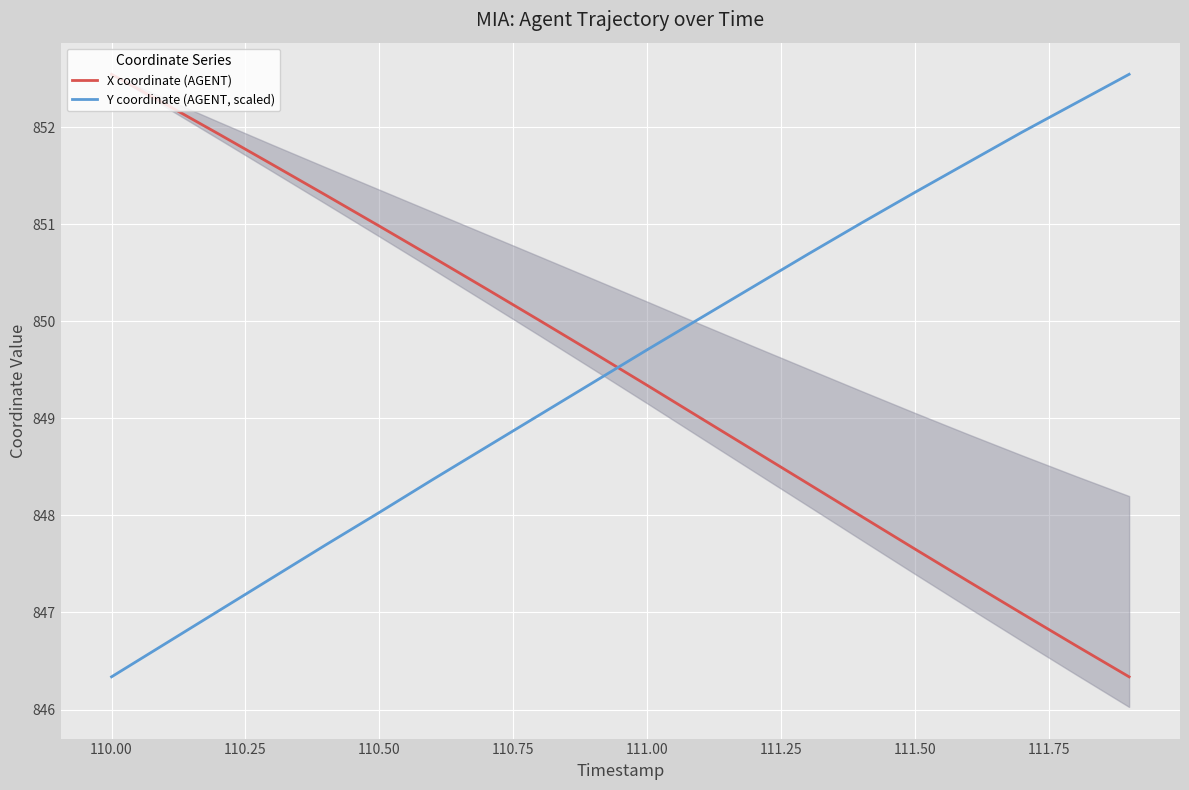

What is the value of the Y coordinate (AGENT, scaled) point at the 17th from the left?

851.6